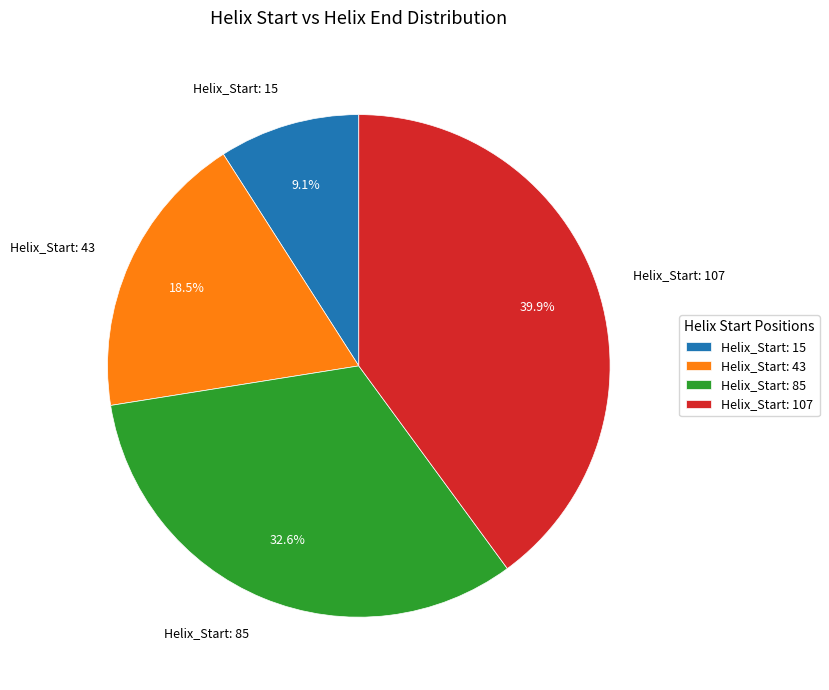

Does Helix_Start: 107 represent more than half of the total?

No